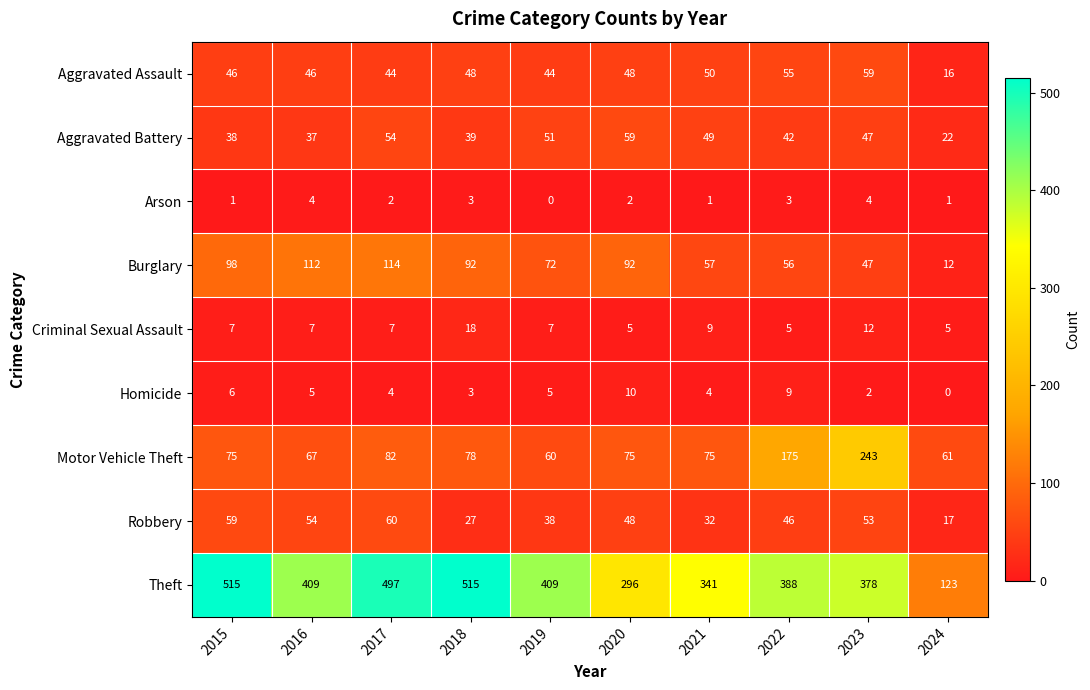

Which series has the widest spread of values?

Theft